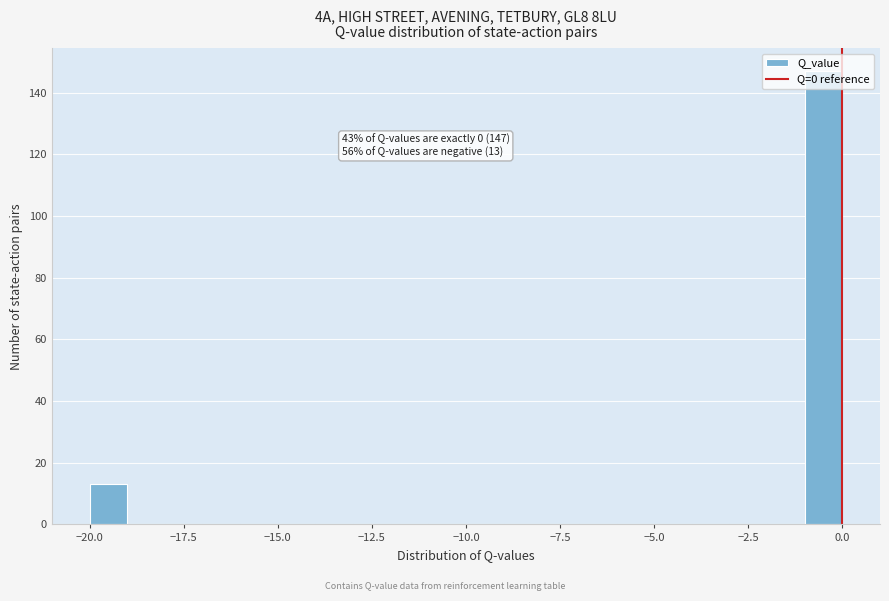

Read against the x-axis, roughly where is the centre of the tallest bar?

-0.5